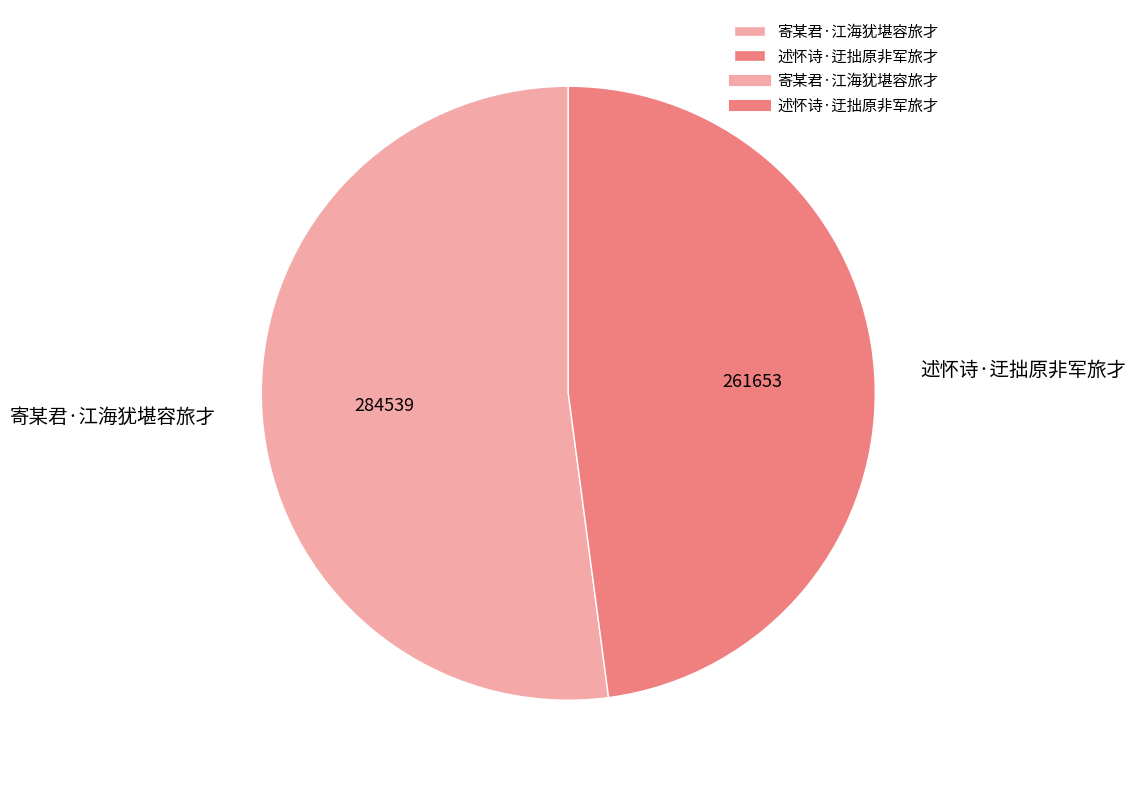

Is it true that 述怀诗·迂拙原非军旅才 is 41% of the pie?

False